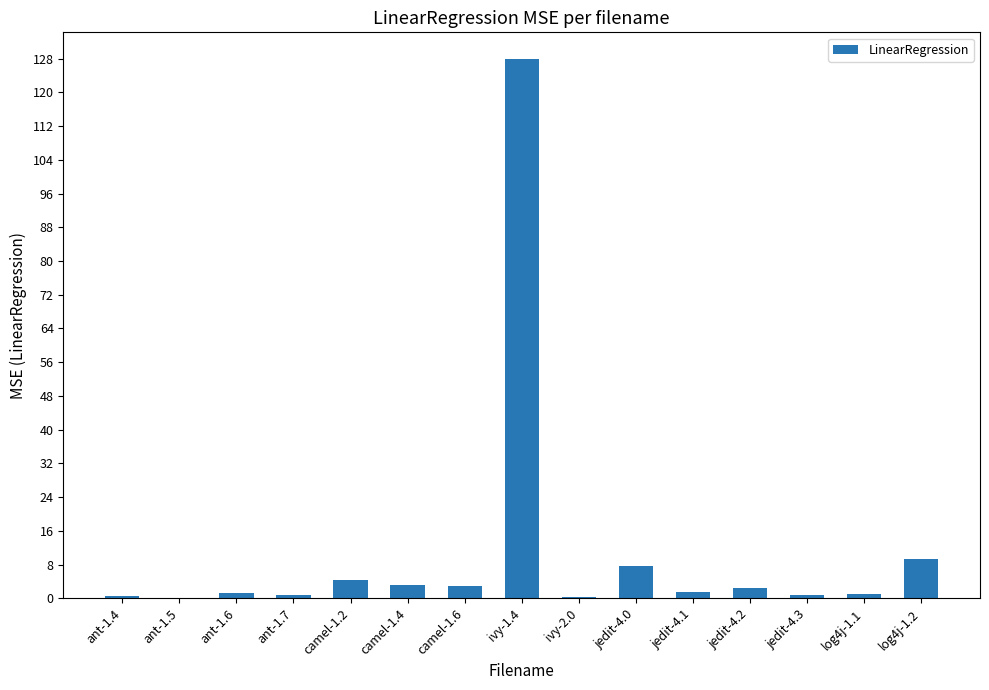

How many distinct data groups are displayed?

1